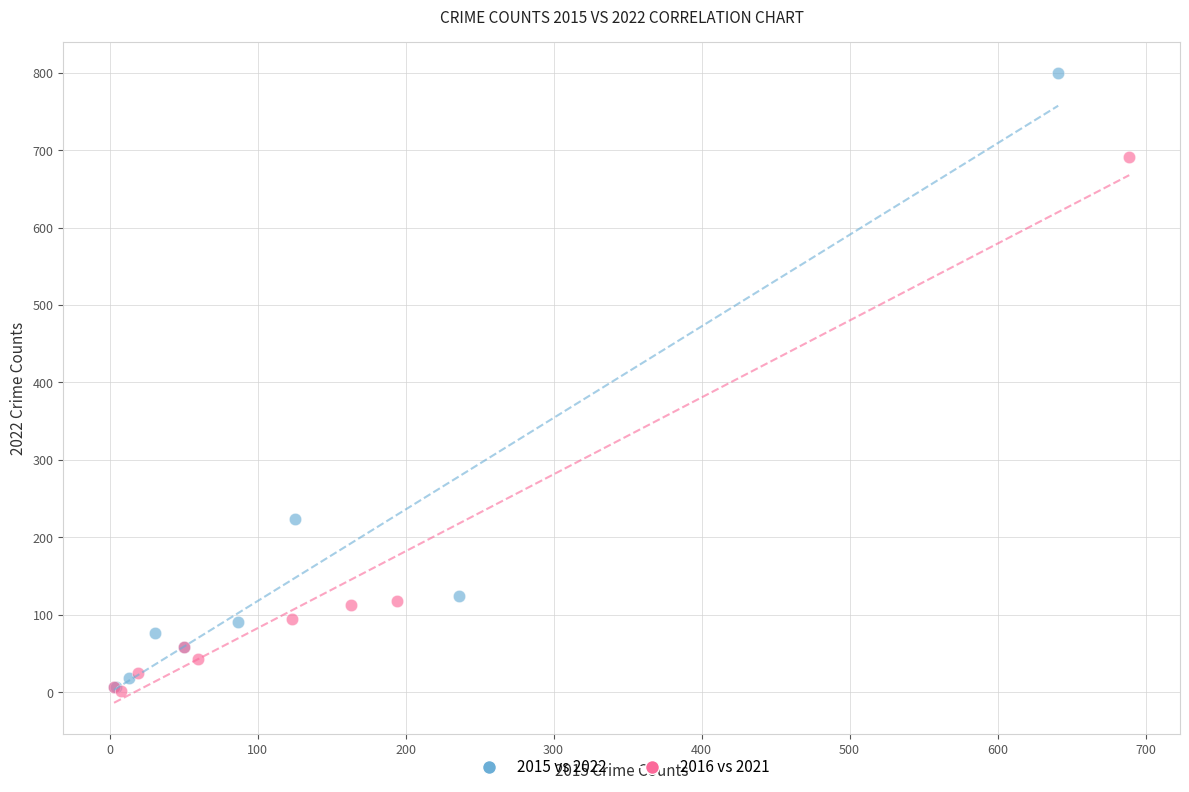

Which series reaches the maximum Y coordinate?

2015 vs 2022